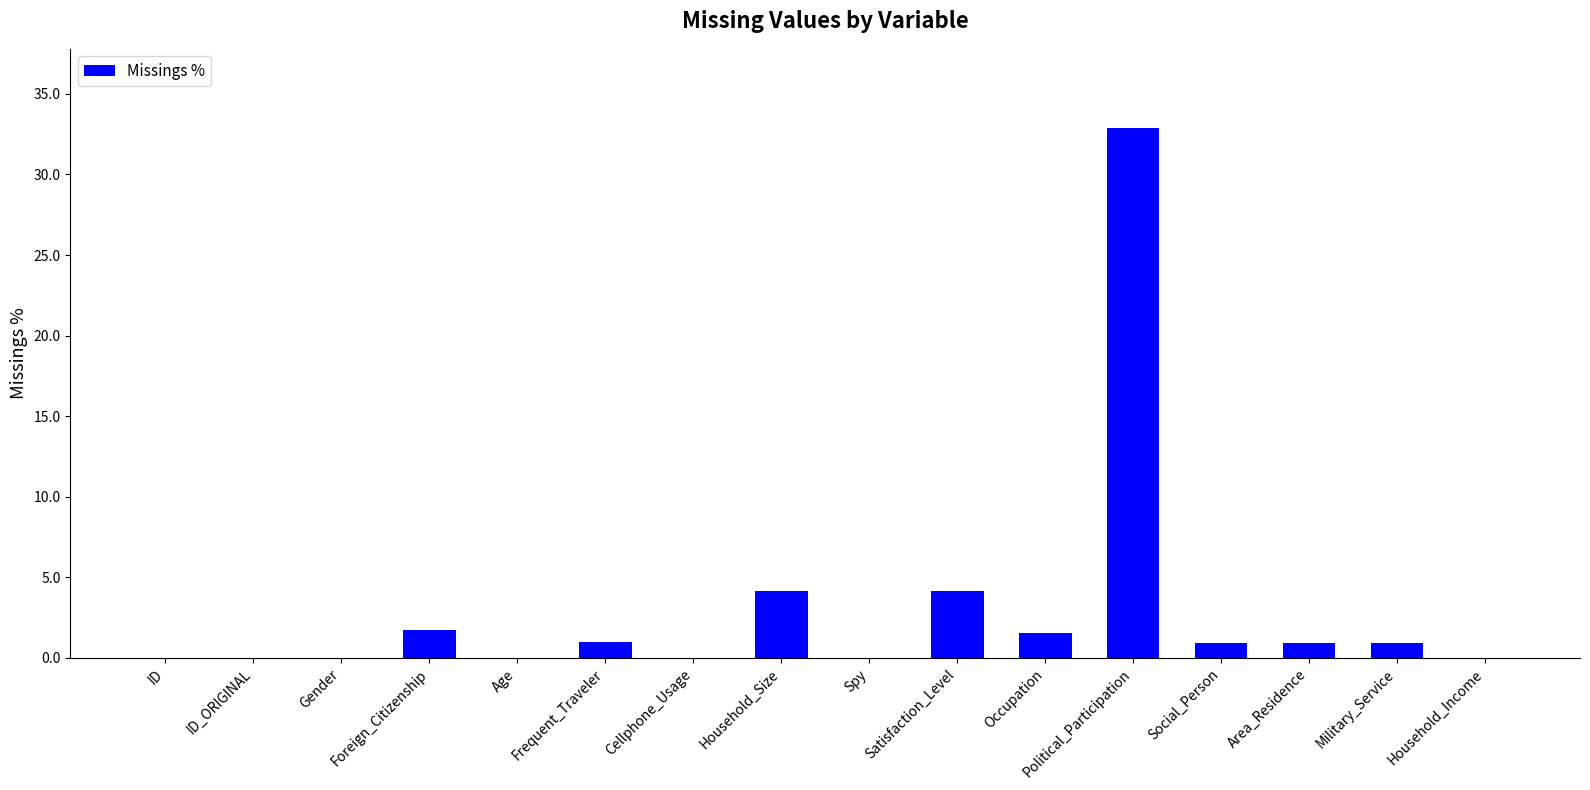

What is the change in value from Frequent_Traveler to Political_Participation?

+31.9